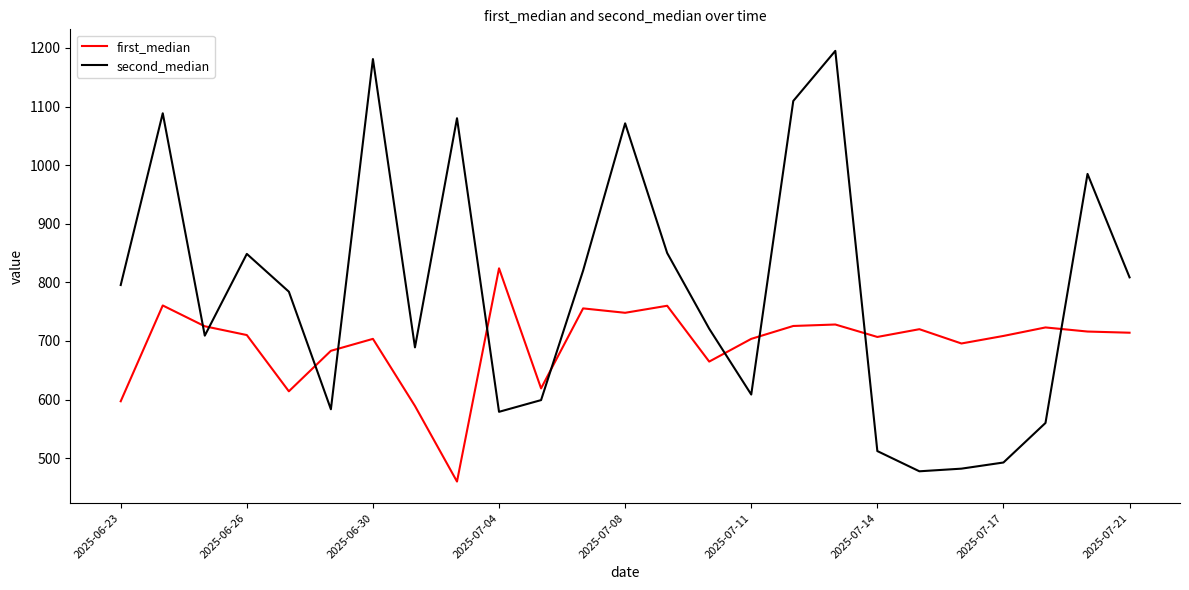

Which series has the largest total across all categories?

second_median